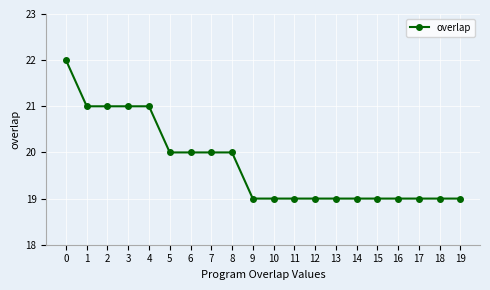

How many lines are shown in the chart?

1